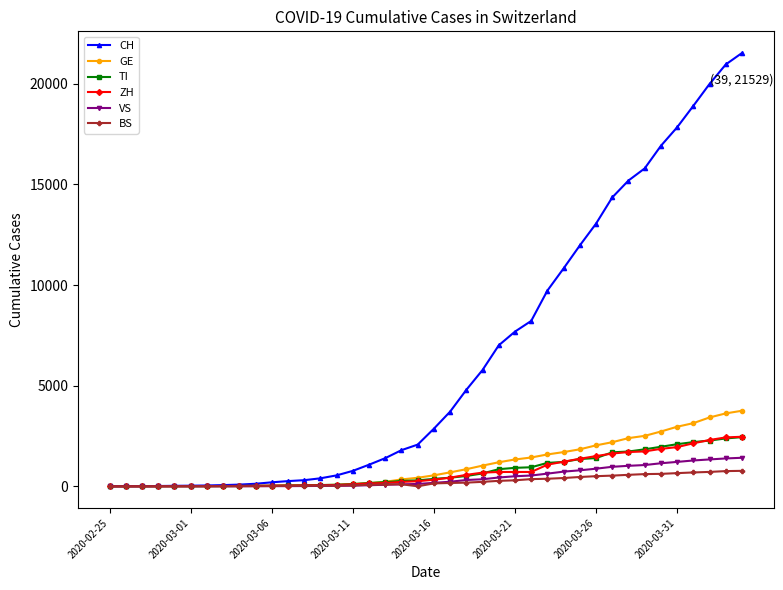

Which series has the largest total across all categories?

CH